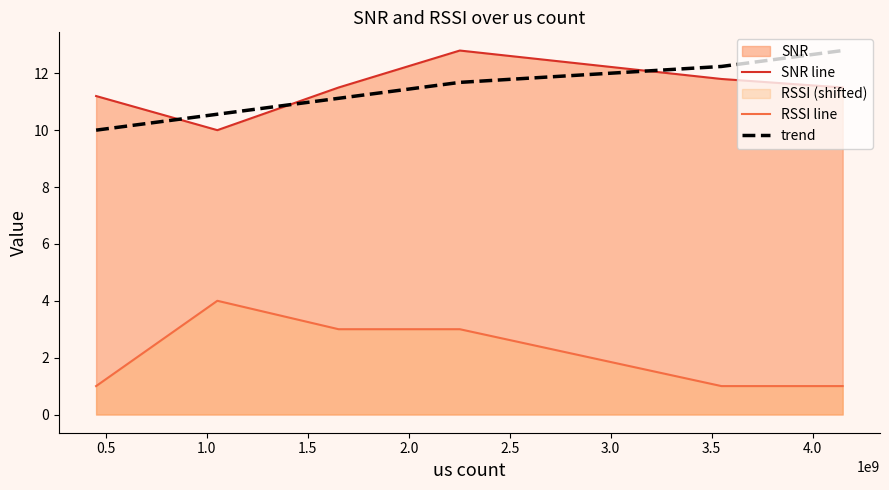

Count the number of categories in the chart.

6